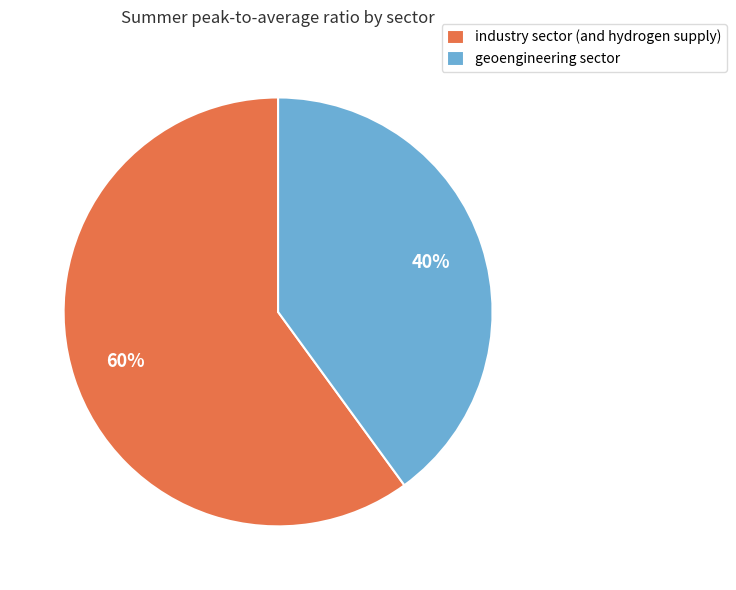

To the nearest percent, what is the combined percentage of geoengineering sector and industry sector (and hydrogen supply)?

100%